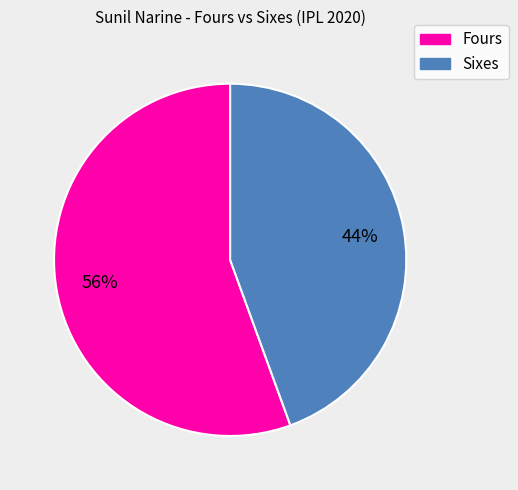

Is there any slice that represents more than half of the pie?

Yes